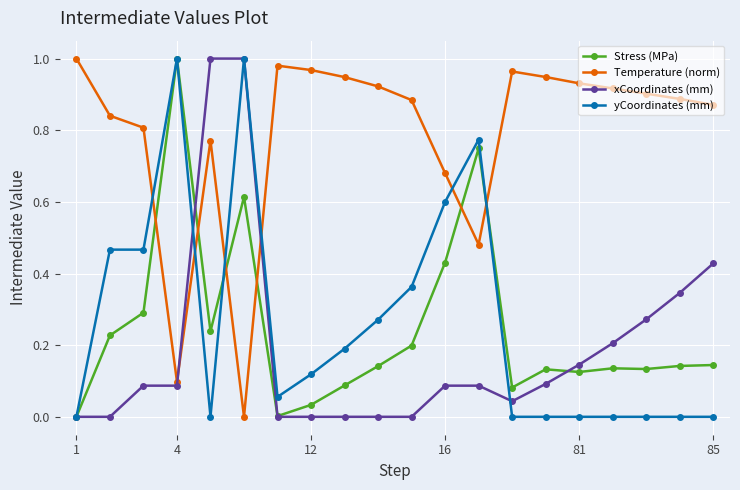

True or false: Temperature (norm) has more than 1 interior local peaks.

True